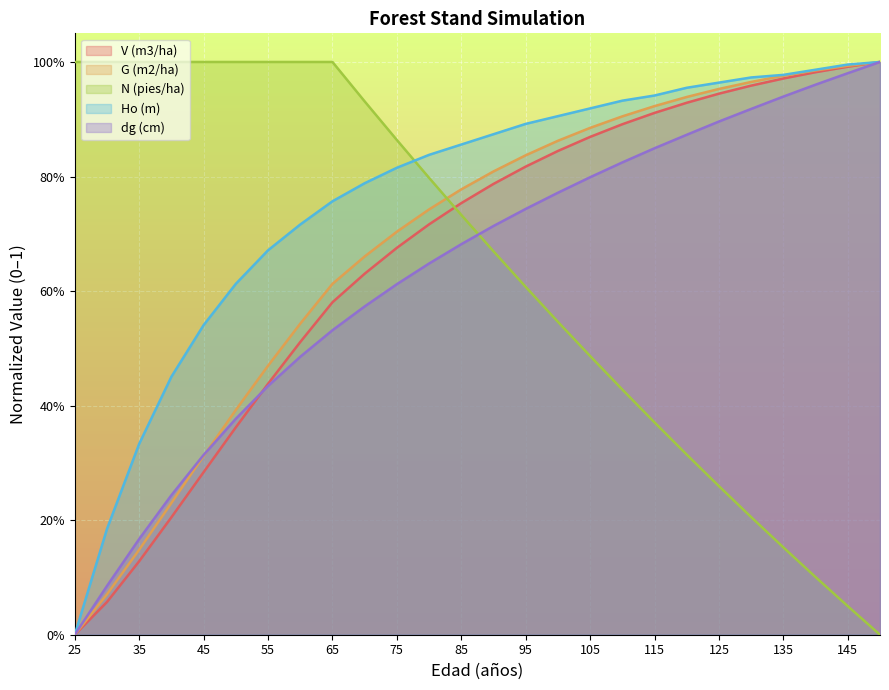

Which series has the widest spread of values?

V (m3/ha)